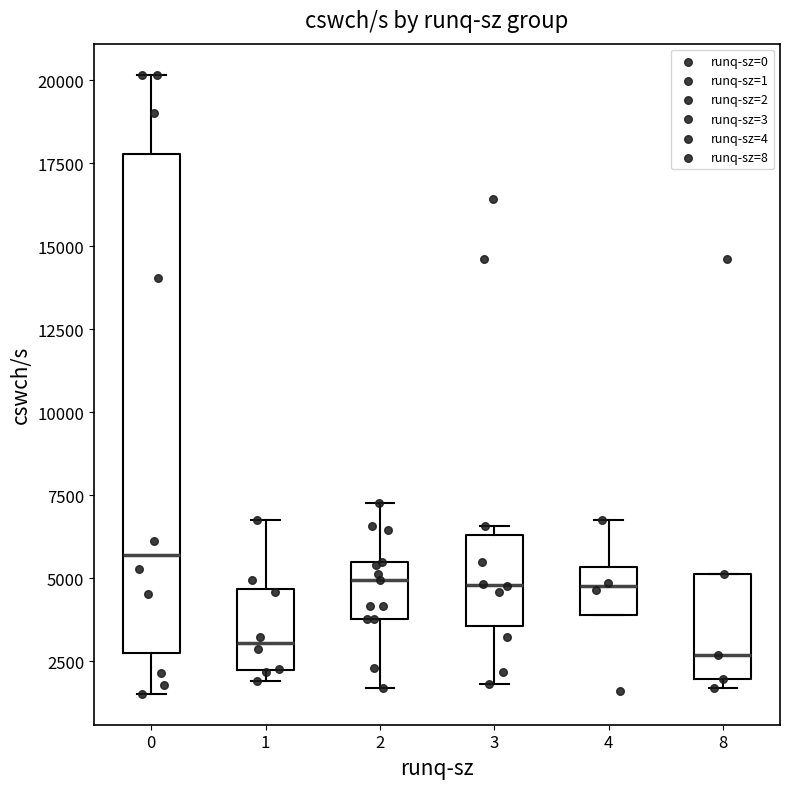

Which box has the highest median line?

0